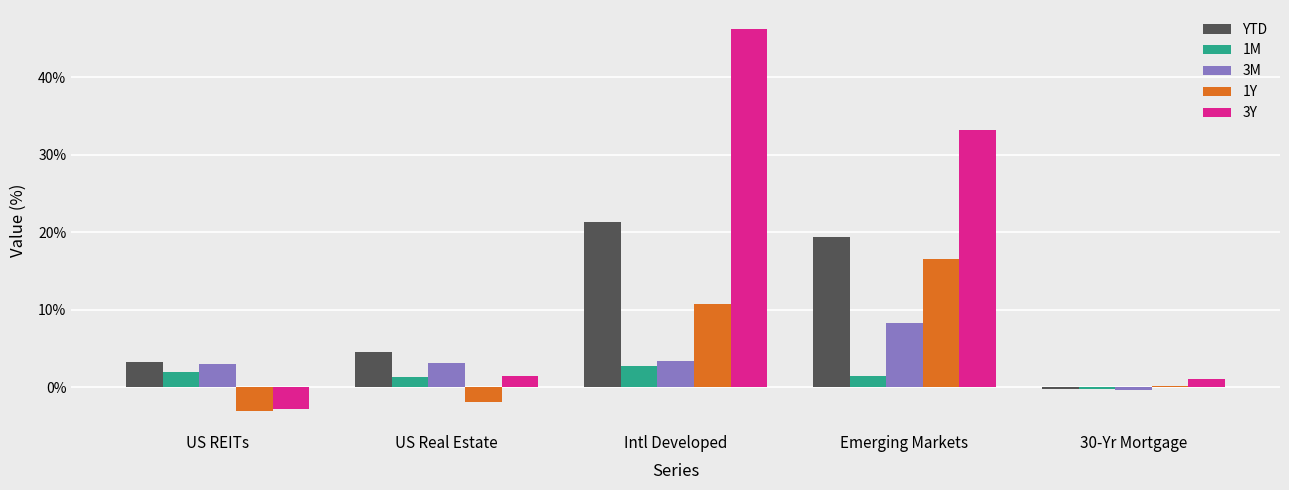

Which series has the largest total across all categories?

3Y